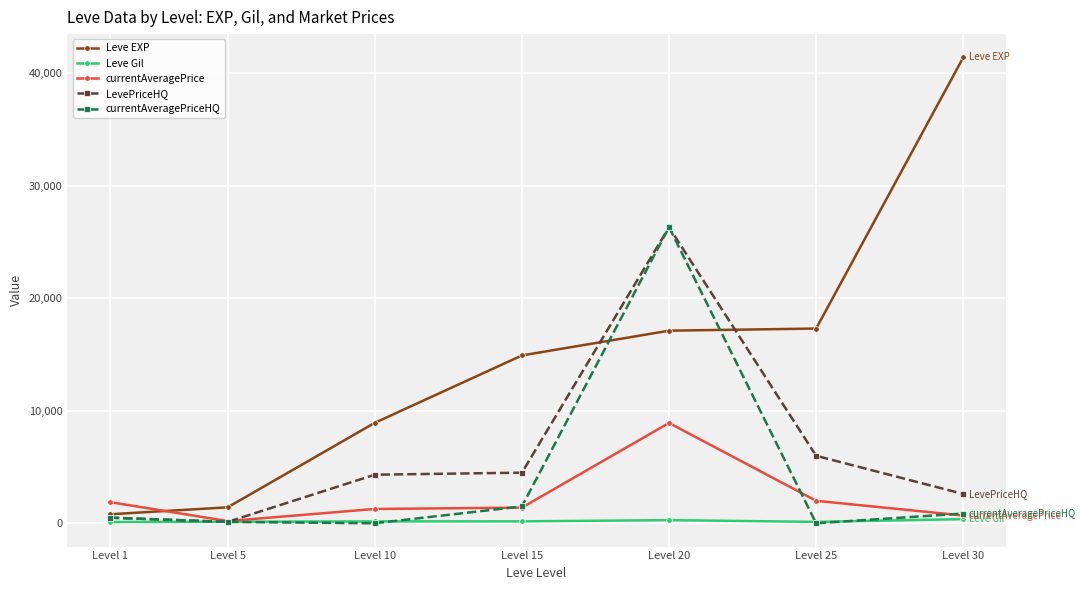

Which series ends up on top after the final intersection of Leve EXP and currentAveragePrice?

Leve EXP